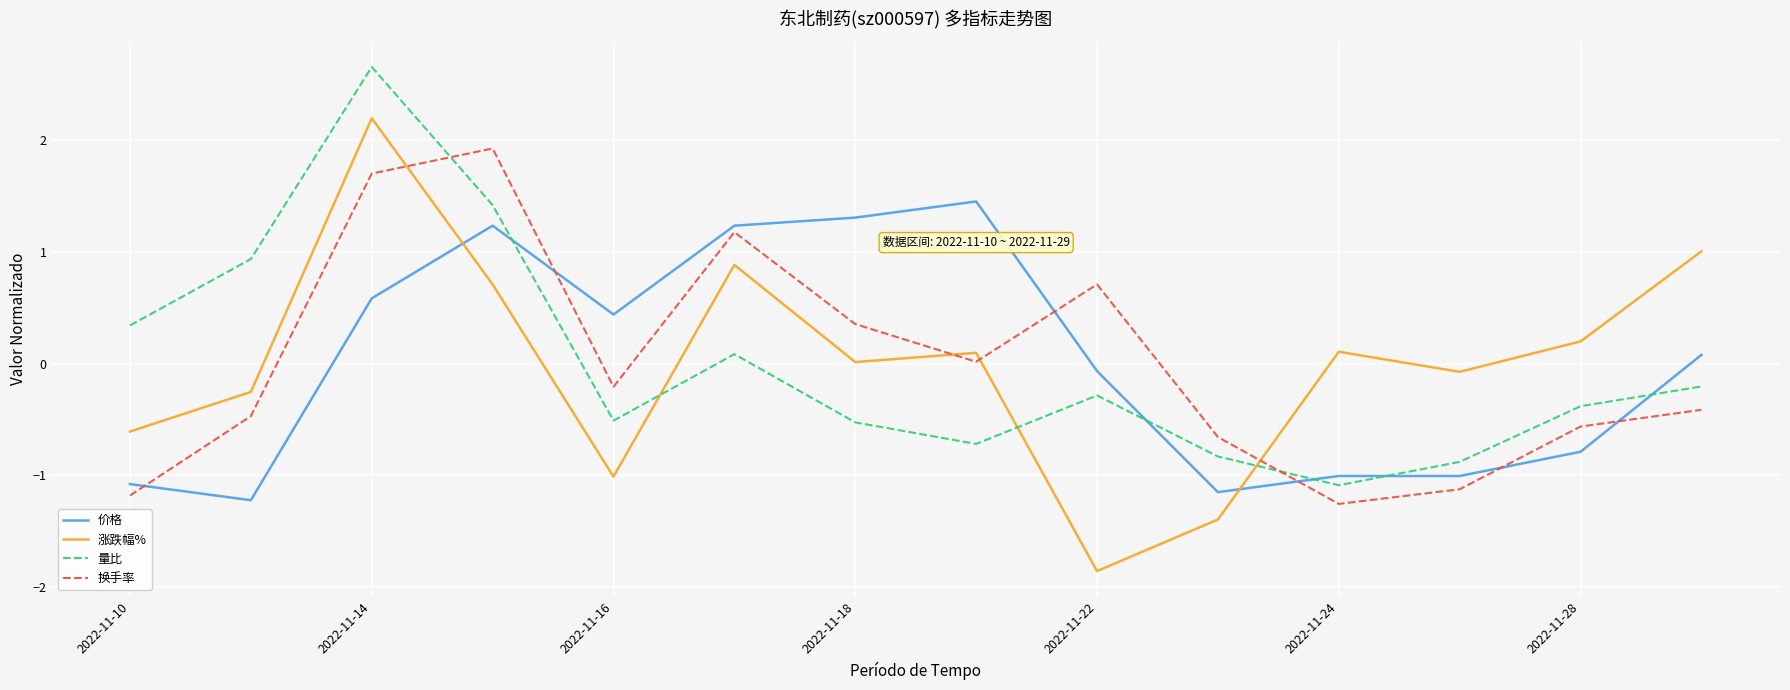

What is the maximum value for 量比?

2.7